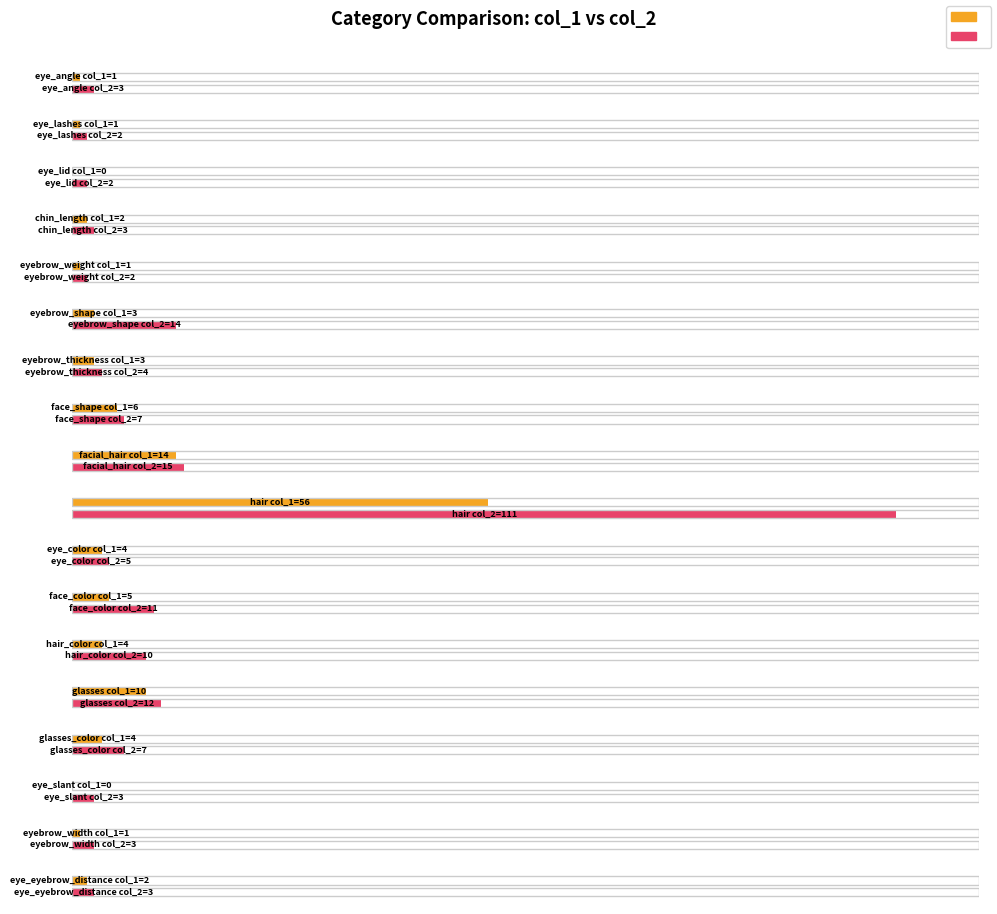

How many groups of bars are there?

18